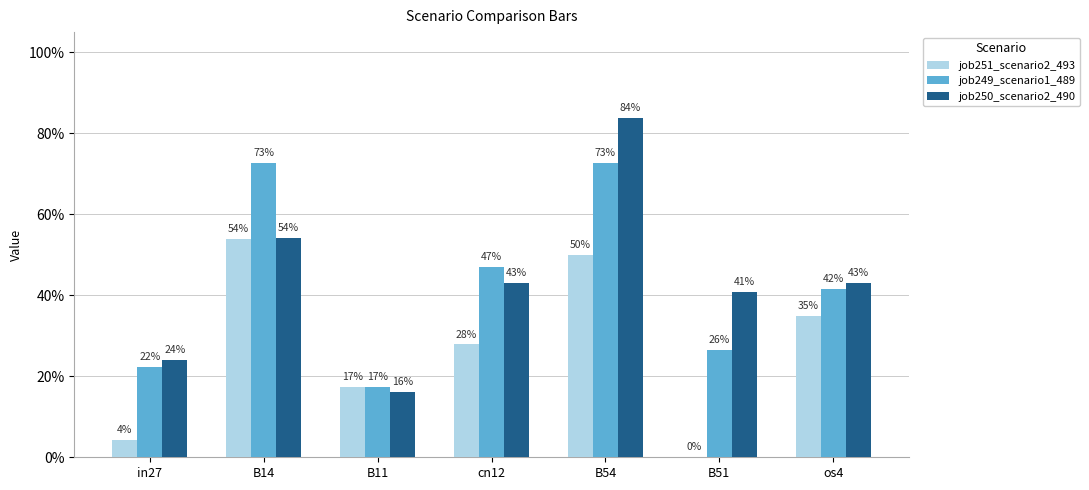

Which label corresponds to the largest value in the chart?

B54